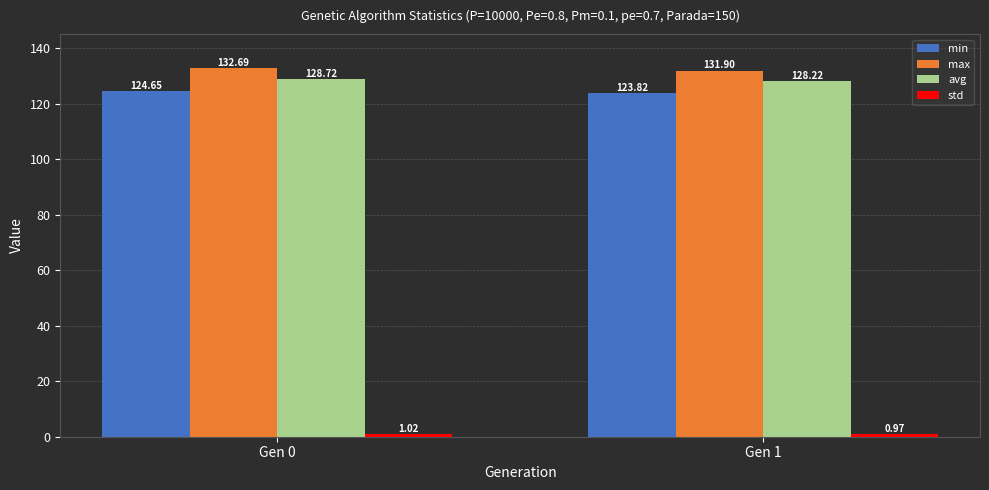

Rank the categories by min value from lowest to highest.

Gen 1, Gen 0